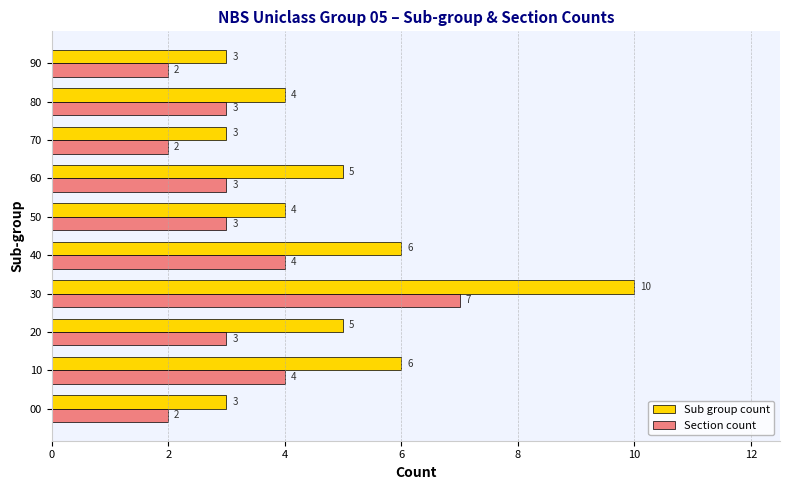

True or false: Sub group count has a value of 3 at 70.

True